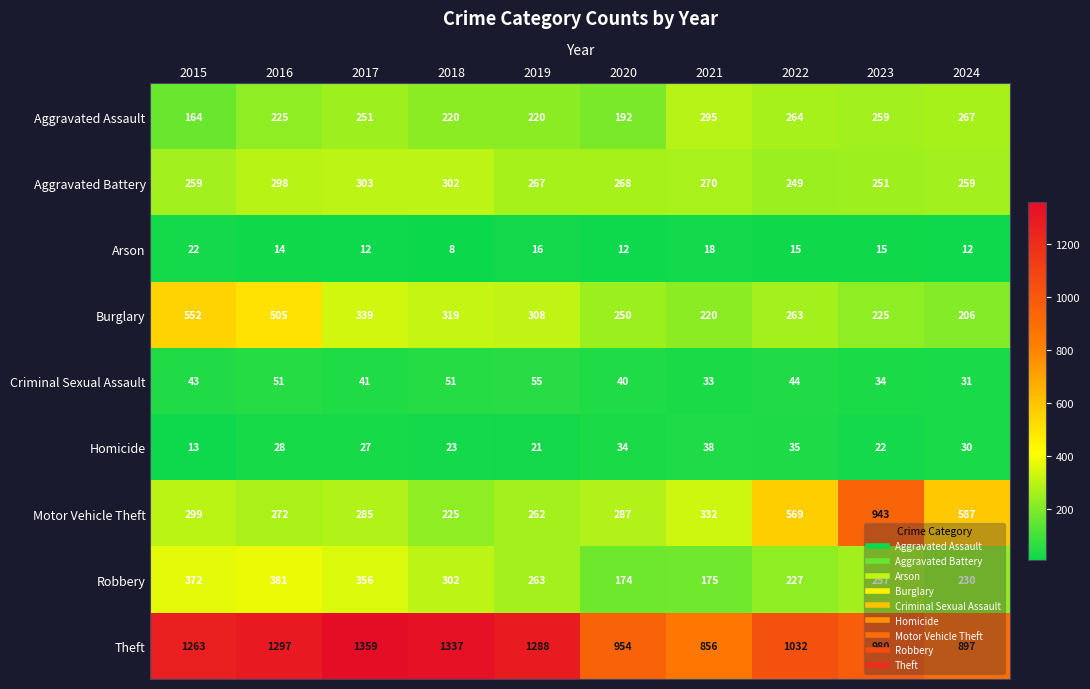

The value of Burglary at 2022 is 263. True or false?

True